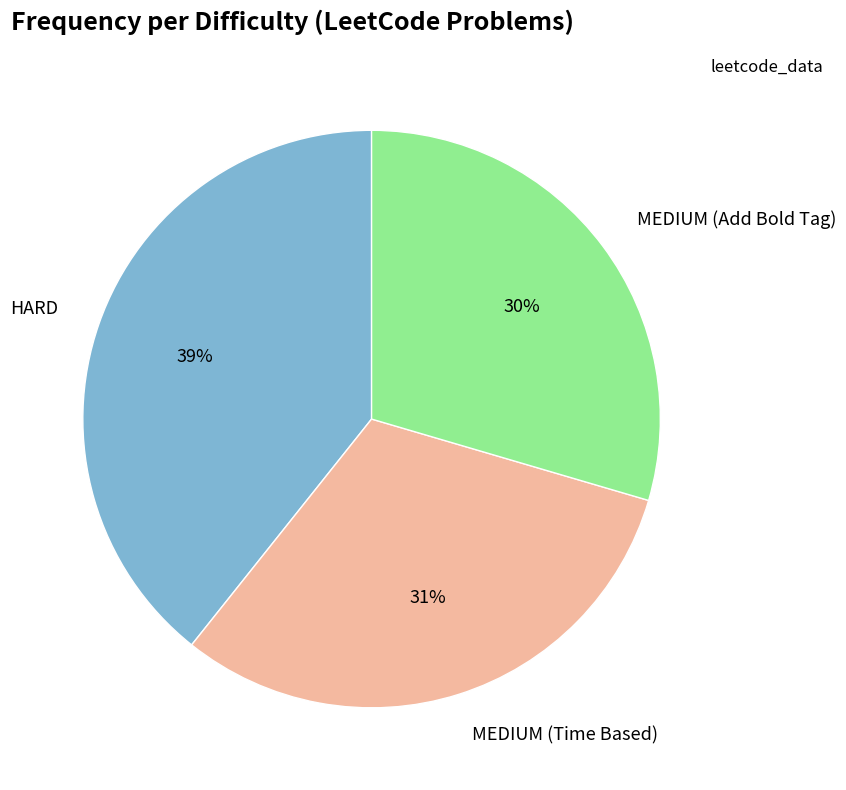

How many segments does this pie chart have?

3